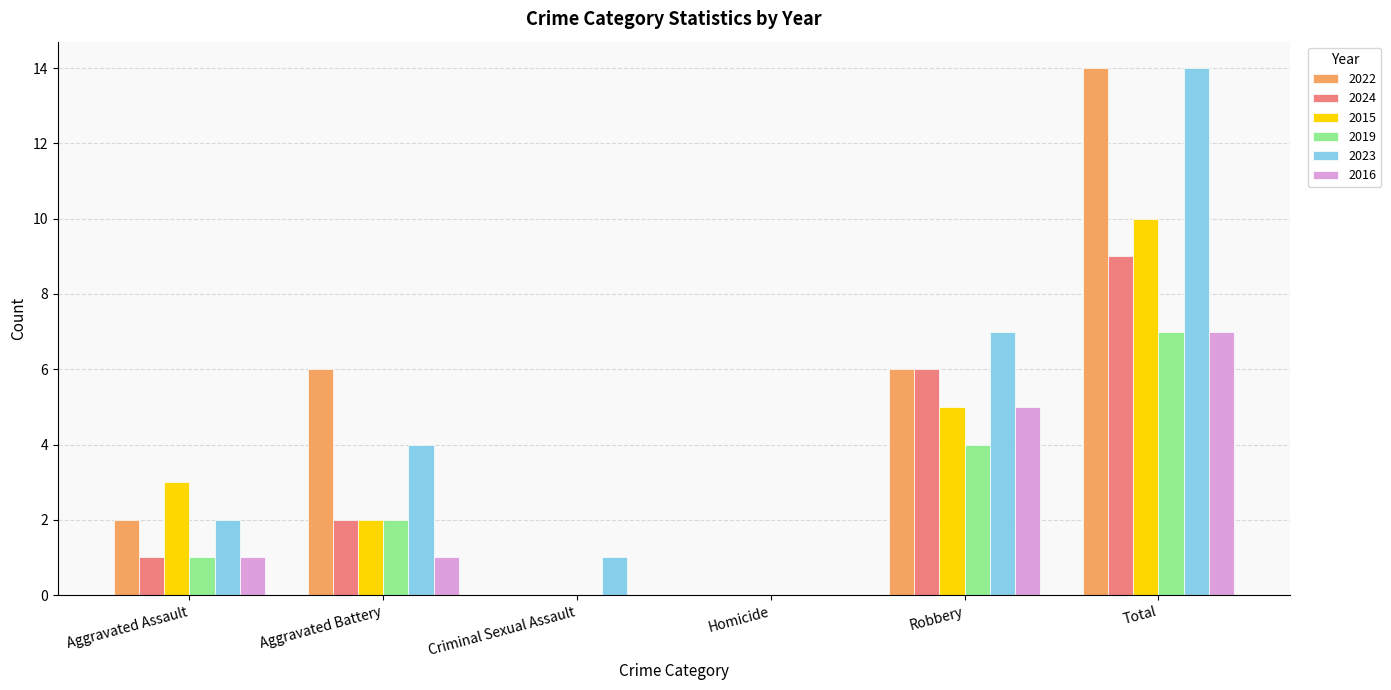

What is the average value of the 2016 series?

2